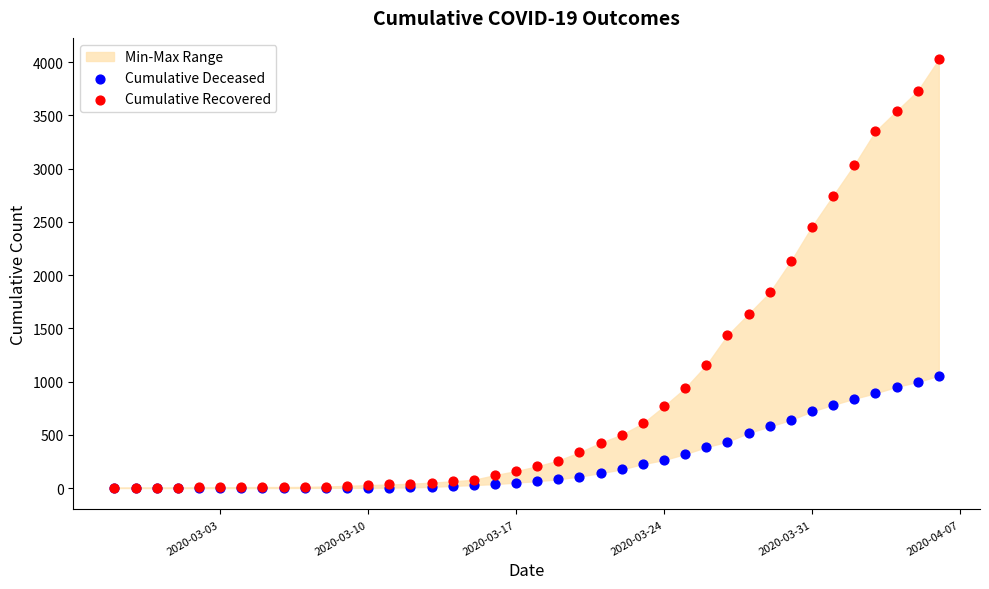

Across all series, what Y value is closest to 2013?

2130